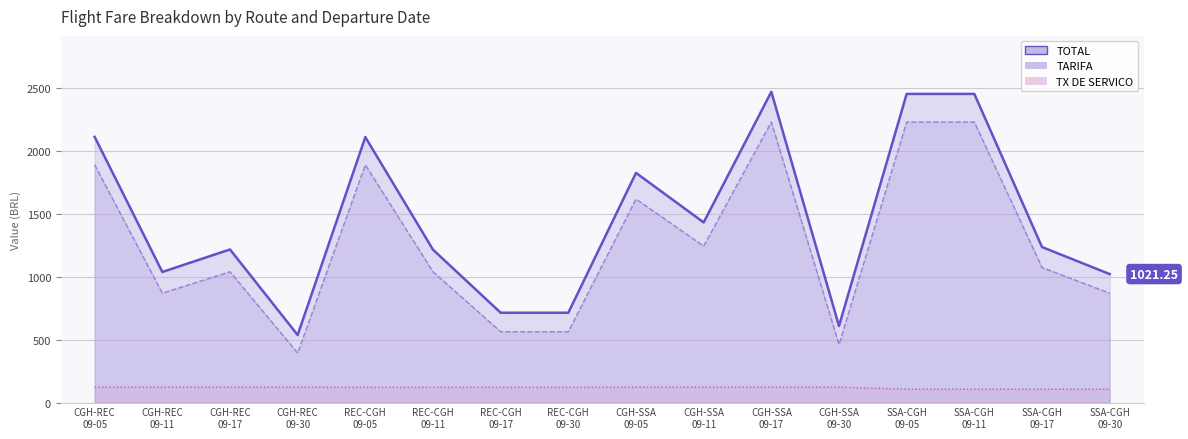

Reading right to left, list all the values displayed in this chart.

TOTAL: SSA-CGH
09-30=1021.2	SSA-CGH
09-17=1236.0	SSA-CGH
09-11=2453.2	SSA-CGH
09-05=2453.2	CGH-SSA
09-30=608.3	CGH-SSA
09-17=2469.9	CGH-SSA
09-11=1431.7	CGH-SSA
09-05=1825.5	REC-CGH
09-30=714.0	REC-CGH
09-17=714.0	REC-CGH
09-11=1215.2	REC-CGH
09-05=2110.2	CGH-REC
09-30=536.7	CGH-REC
09-17=1216.9	CGH-REC
09-11=1037.9	CGH-REC
09-05=2111.9
TARIFA: SSA-CGH
09-30=869.2	SSA-CGH
09-17=1073.3	SSA-CGH
09-11=2229.7	SSA-CGH
09-05=2229.7	CGH-SSA
09-30=461.1	CGH-SSA
09-17=2229.7	CGH-SSA
09-11=1243.4	CGH-SSA
09-05=1617.5	REC-CGH
09-30=563.2	REC-CGH
09-17=563.2	REC-CGH
09-11=1039.3	REC-CGH
09-05=1889.5	CGH-REC
09-30=393.1	CGH-REC
09-17=1039.3	CGH-REC
09-11=869.2	CGH-REC
09-05=1889.5
TX DE SERVICO: SSA-CGH
09-30=106.2	SSA-CGH
09-17=106.2	SSA-CGH
09-11=106.2	SSA-CGH
09-05=106.2	CGH-SSA
09-30=122.9	CGH-SSA
09-17=122.9	CGH-SSA
09-11=122.9	CGH-SSA
09-05=122.9	REC-CGH
09-30=121.2	REC-CGH
09-17=121.2	REC-CGH
09-11=121.2	REC-CGH
09-05=121.2	CGH-REC
09-30=122.9	CGH-REC
09-17=122.9	CGH-REC
09-11=122.9	CGH-REC
09-05=122.9